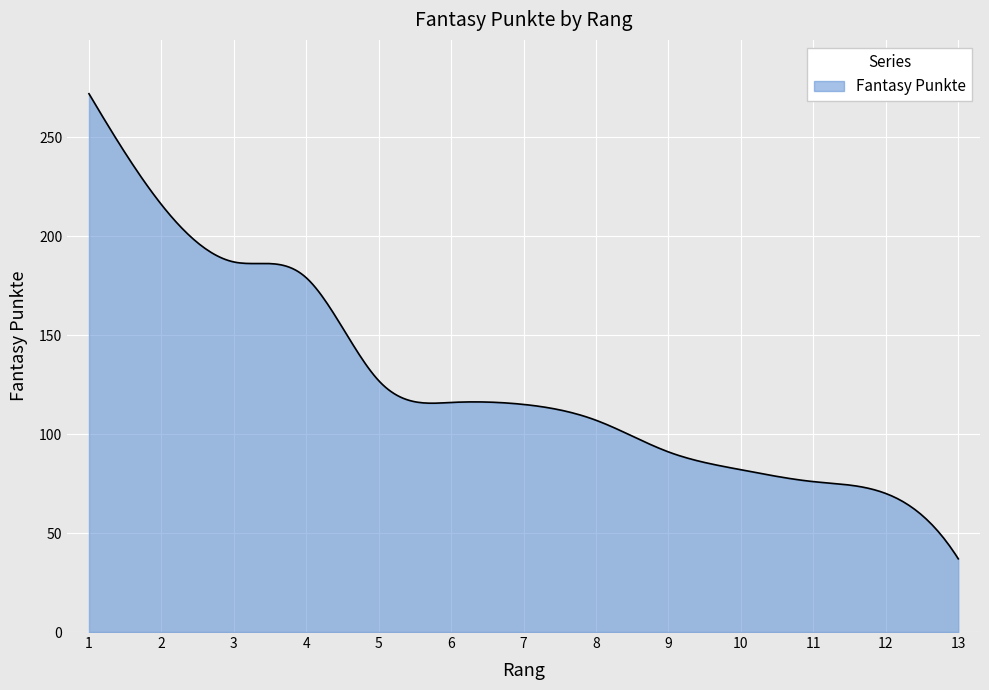

What is the sum of all values?

38031.9